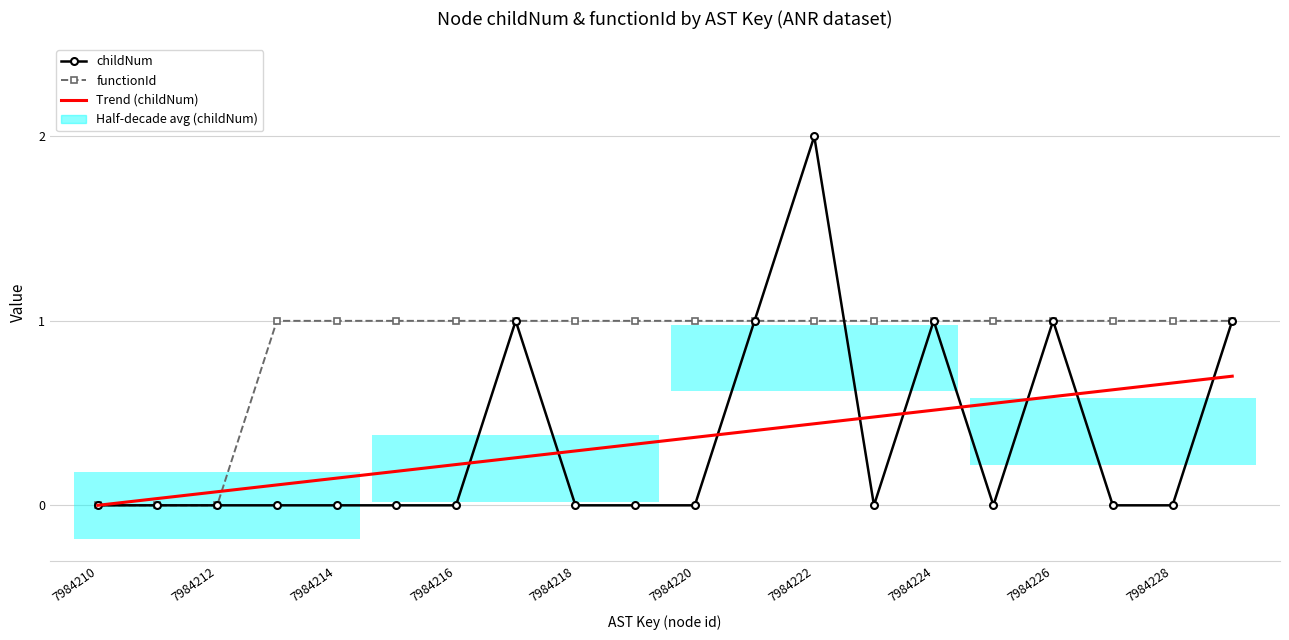

What is the difference between the second highest and minimum values in the functionId series?

1.0